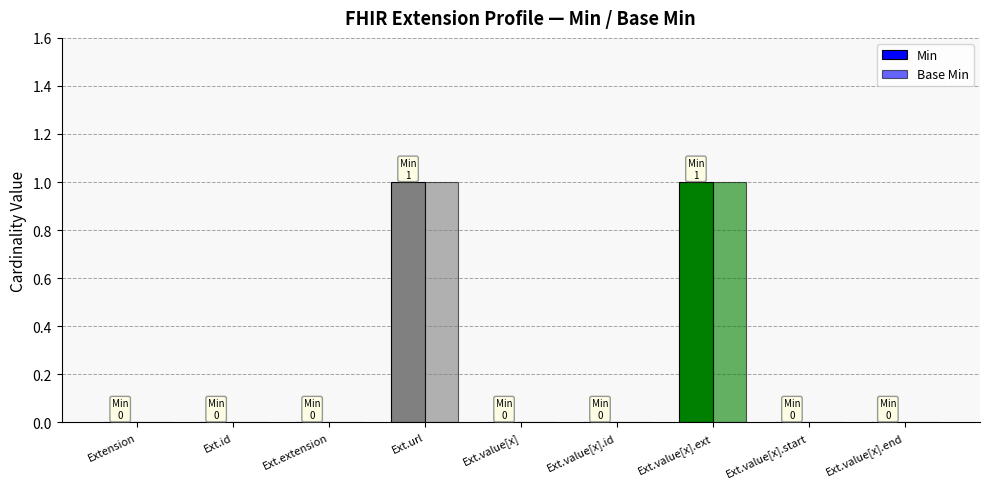

Reading right to left, list all the values displayed in this chart.

Min: 0	0	1	0	0	1	0	0	0
Base Min: 0	0	1	0	0	1	0	0	0